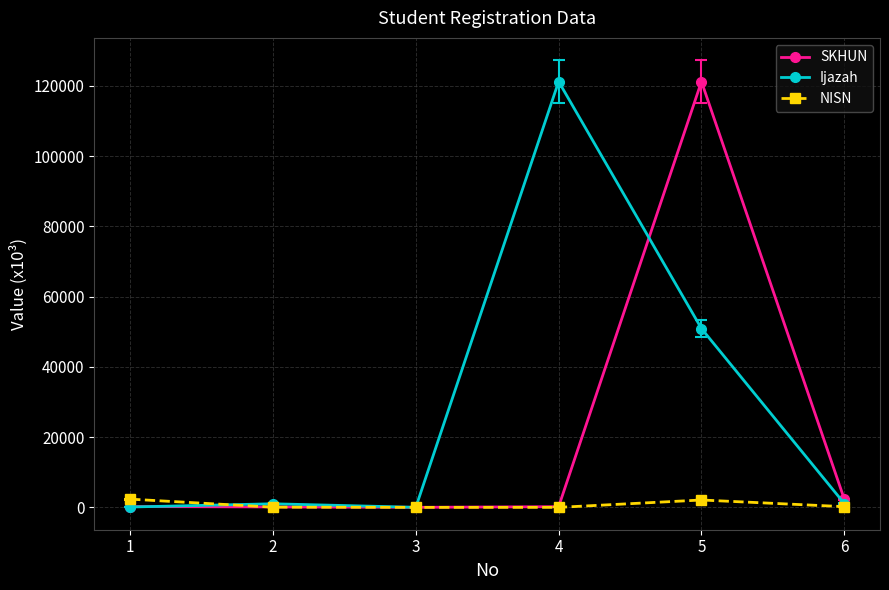

Rank the series by their average value, from highest to lowest.

Ijazah, SKHUN, NISN